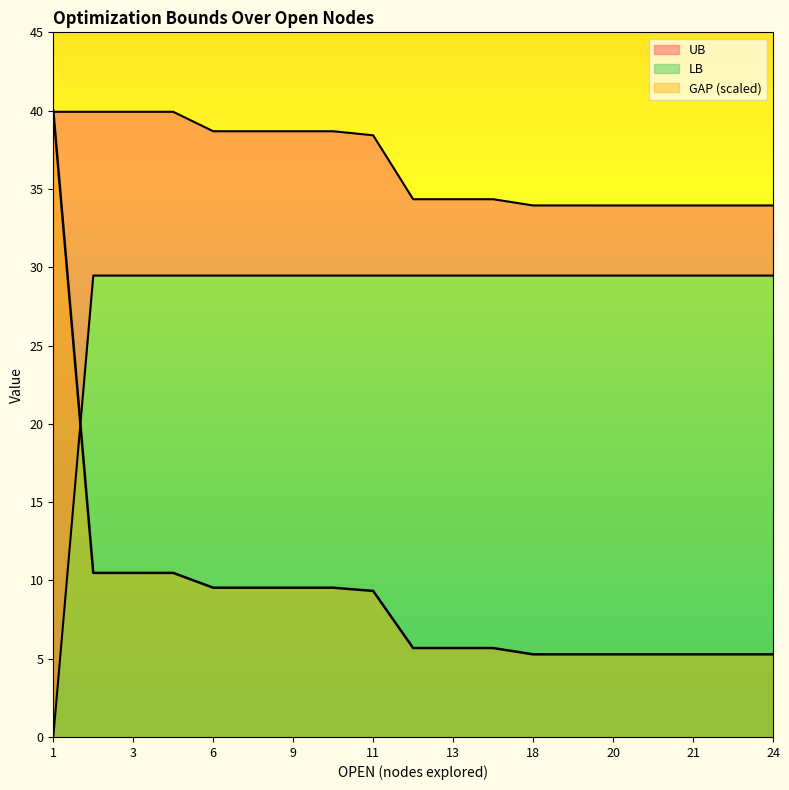

What is the difference between the GAP values at 24 and 11?

4.3